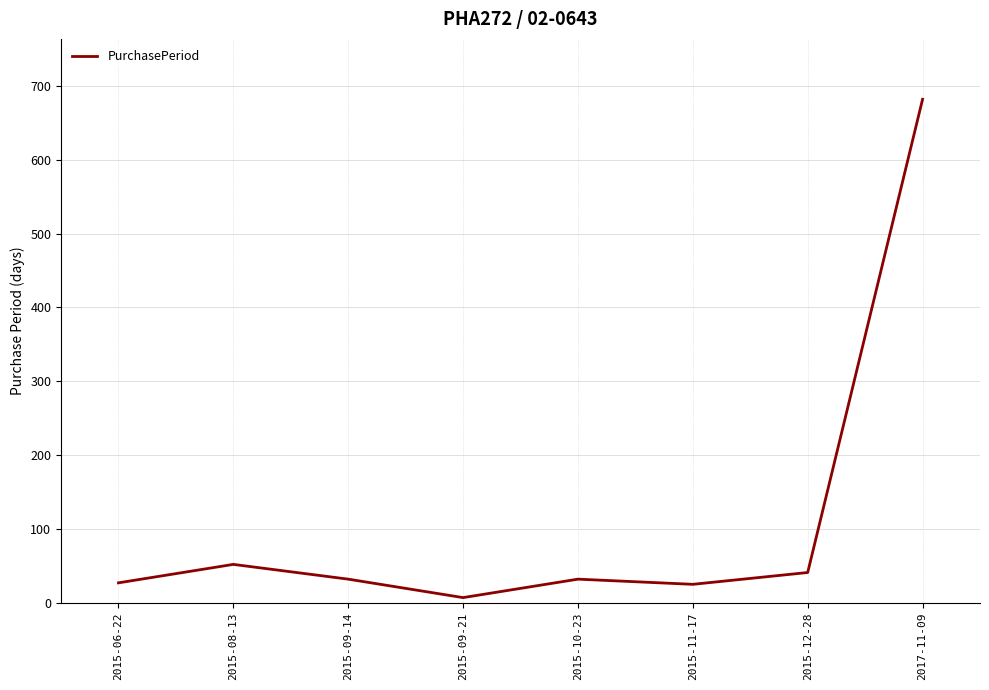

Approximately how many times larger is the value at 2015-11-17 compared to 2015-08-13?

0.5